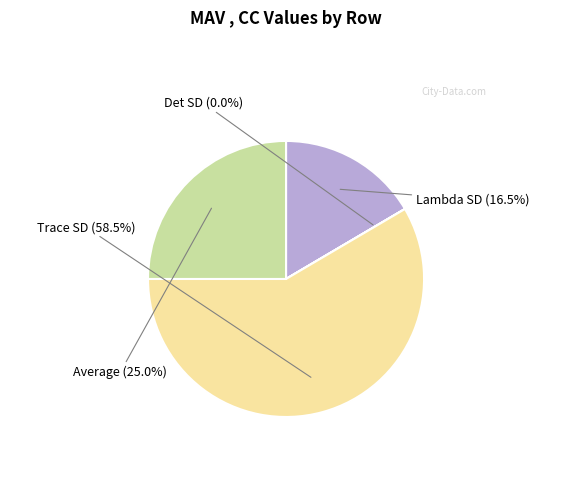

Which category accounts for the majority?

Trace SD